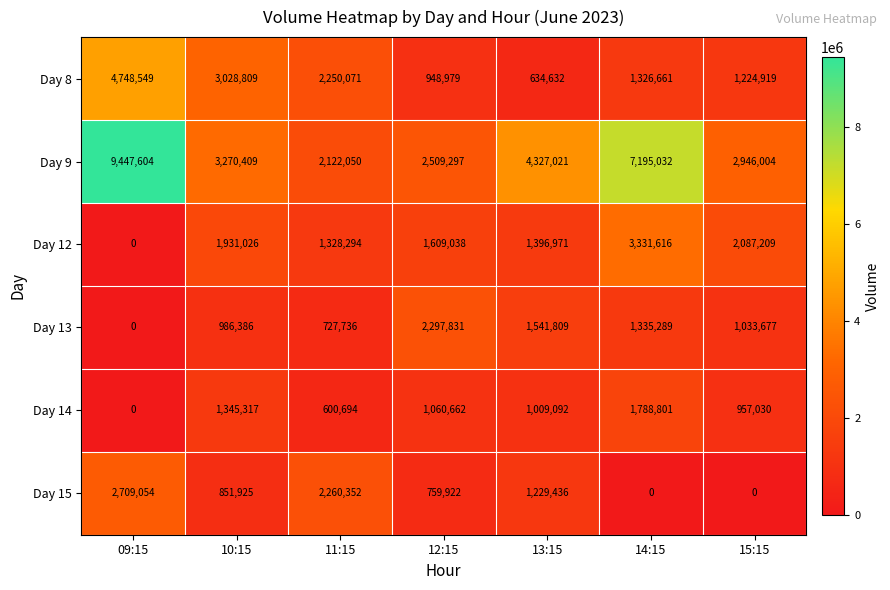

What is the average value of the Day 9 series?

4545345